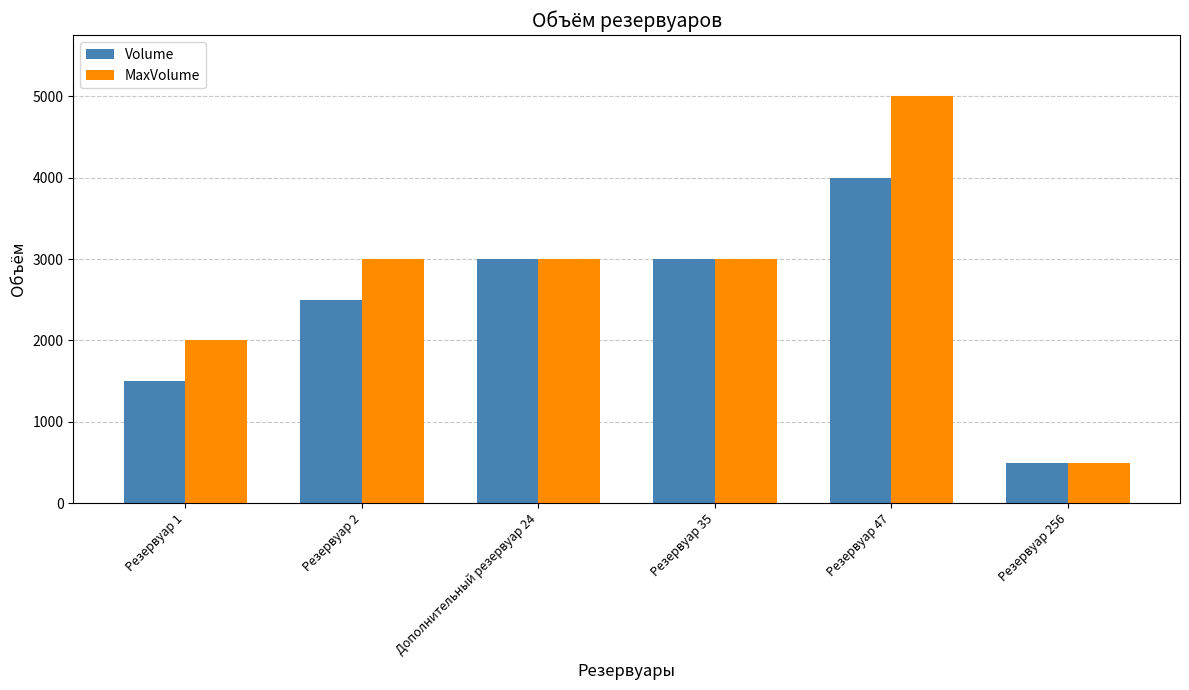

The Volume series shows 677 at Резервуар 2. True or false?

False